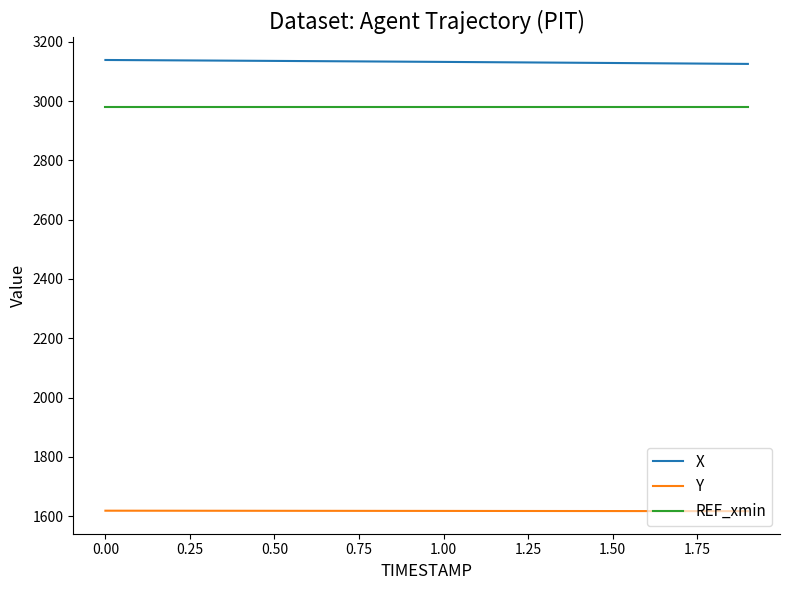

Rank the series by their maximum value, from lowest to highest.

Y, REF_xmin, X